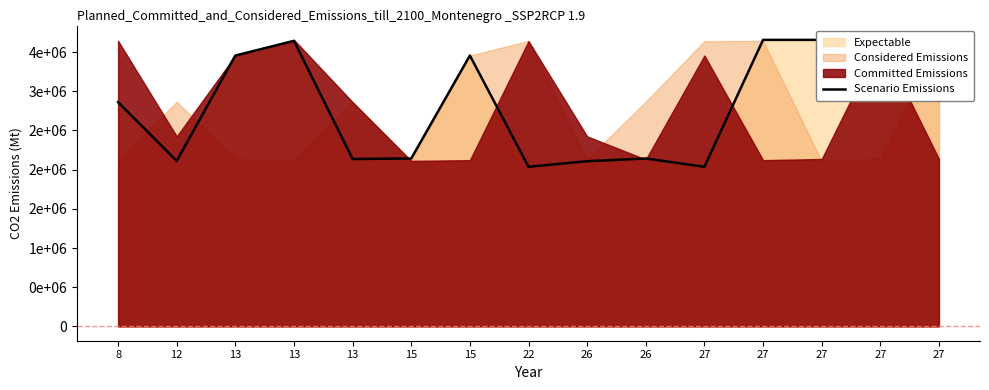

What is the average value?

2847787